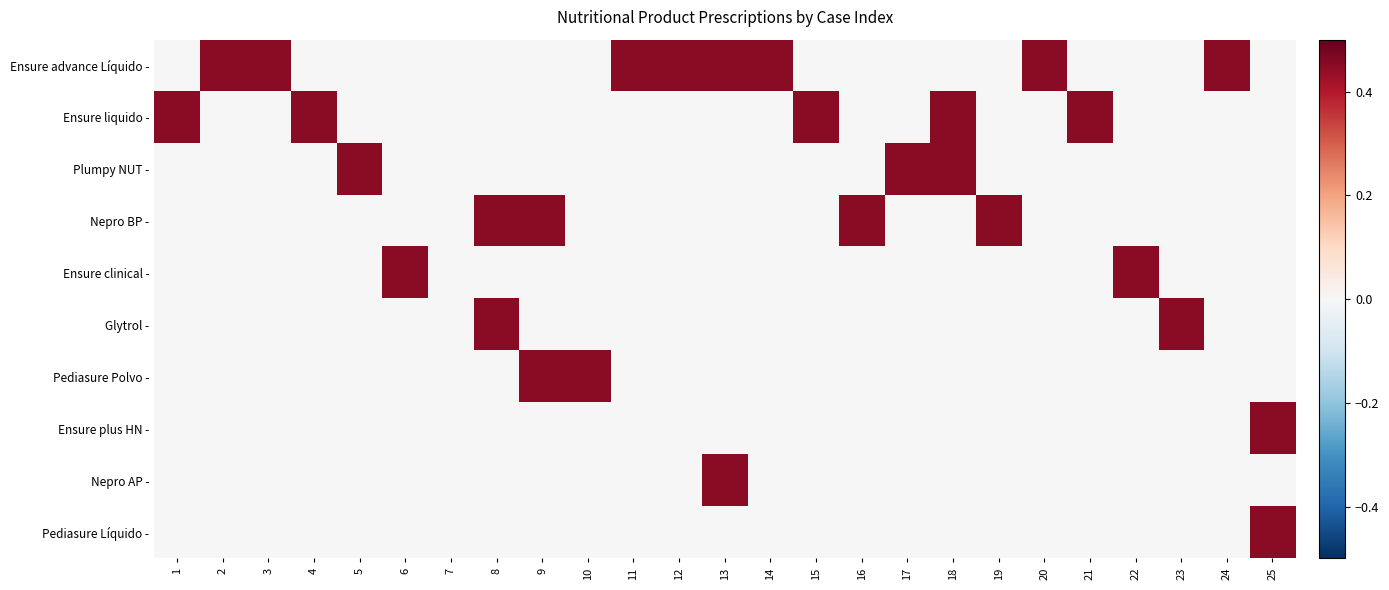

At which category is the sum across all series the highest?

8